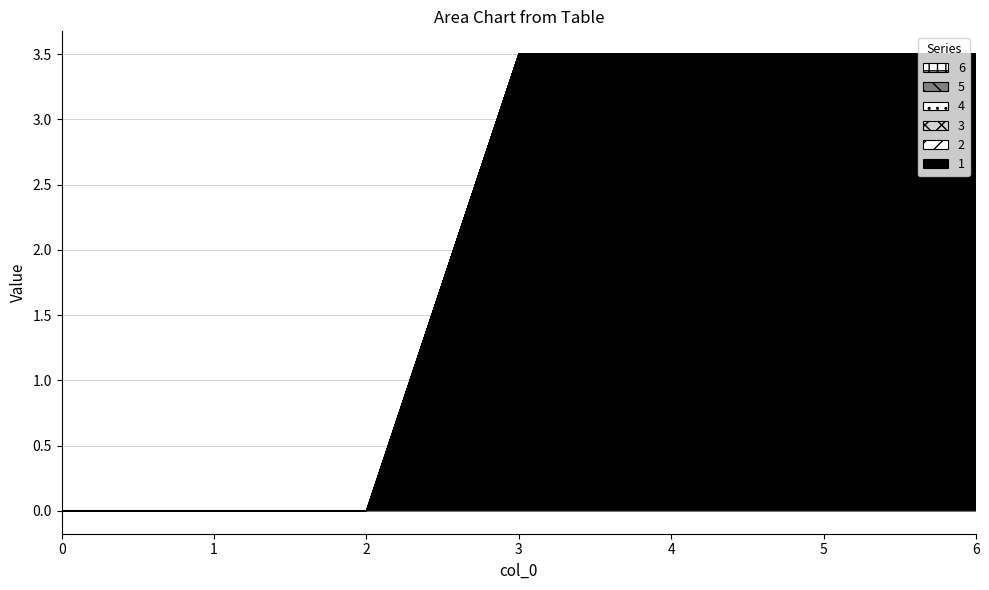

True or false: 6 and 3 intersect in this chart.

False